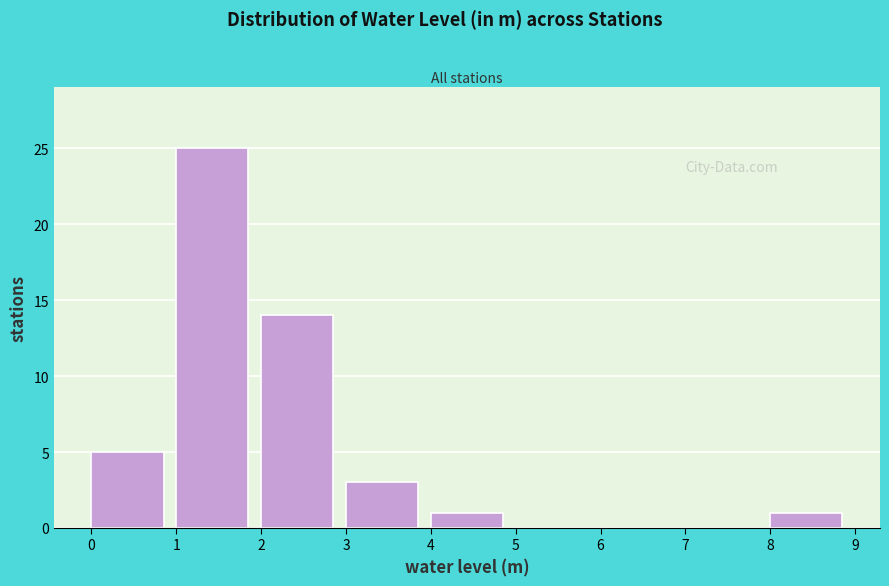

How tall is the bar that spans 8 to 9 on the x-axis? The values are not printed on the chart, so give them approximately, as read against the axis.

1